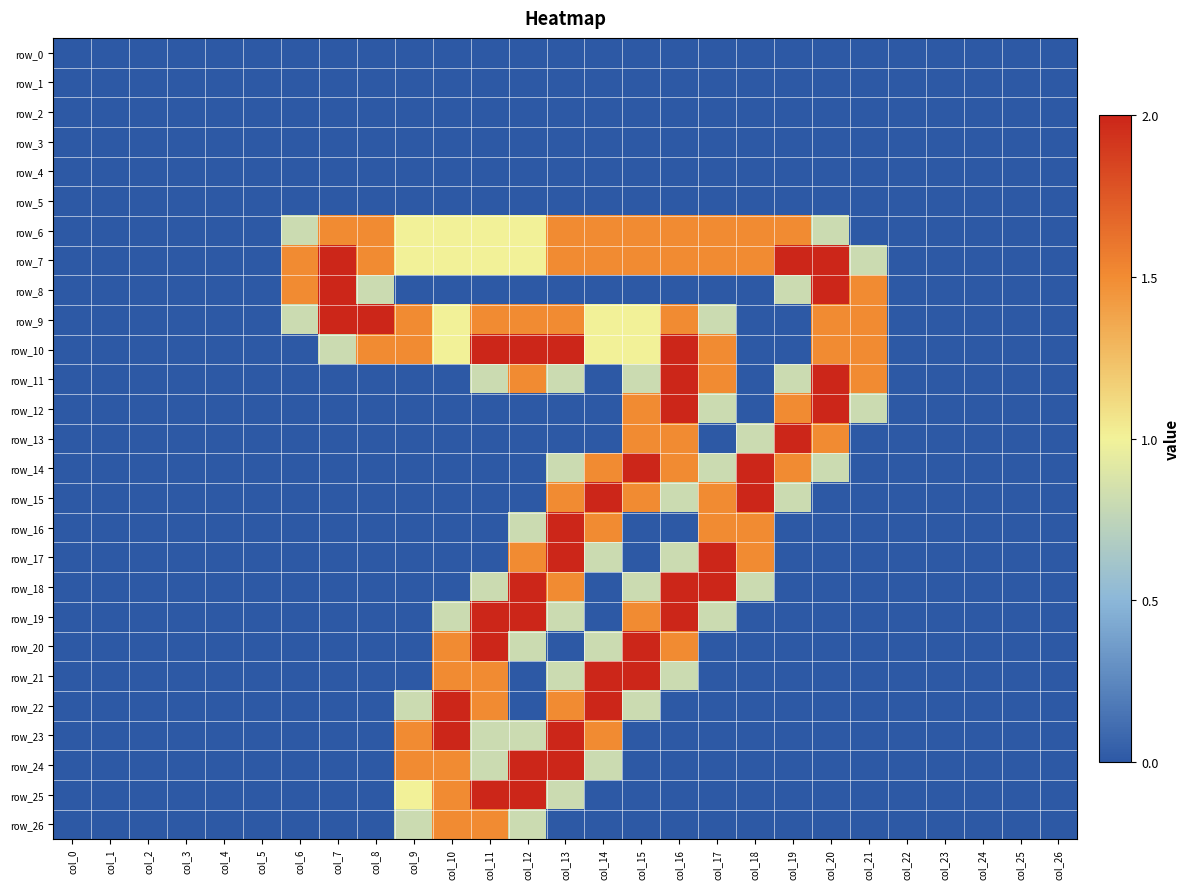

Which label corresponds to the smallest value in the chart?

col_0